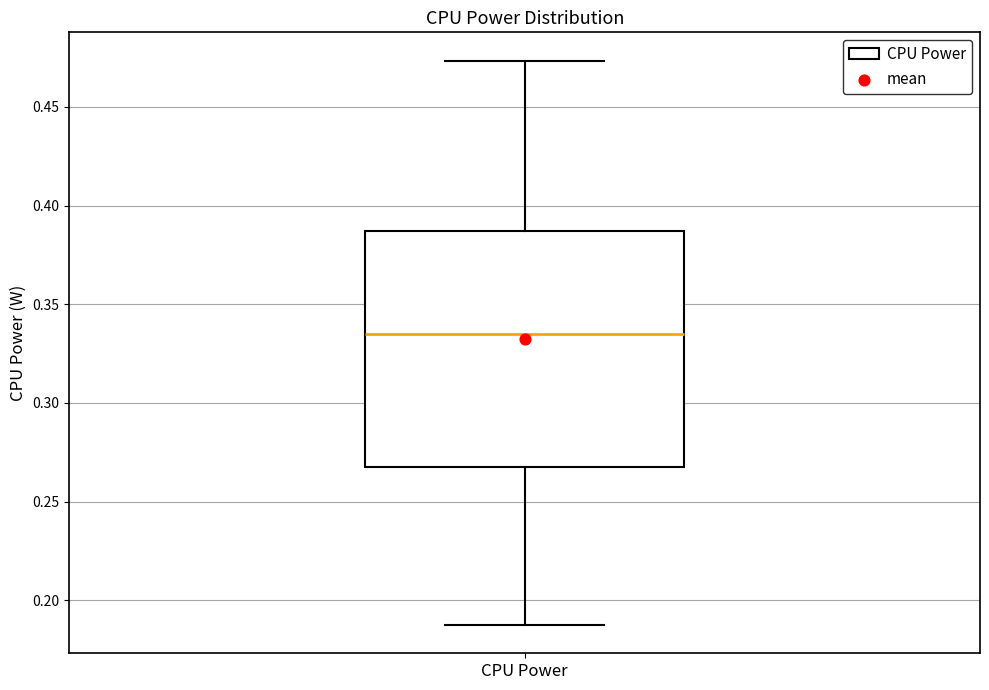

Transcribe this box plot: give where the median line is, the range the box spans, and where the two whiskers end, as read against the y-axis. The values are not printed on the chart, so give them approximately, as read against the axis.

median 0.335, box 0.270 to 0.385, whiskers 0.185 to 0.475